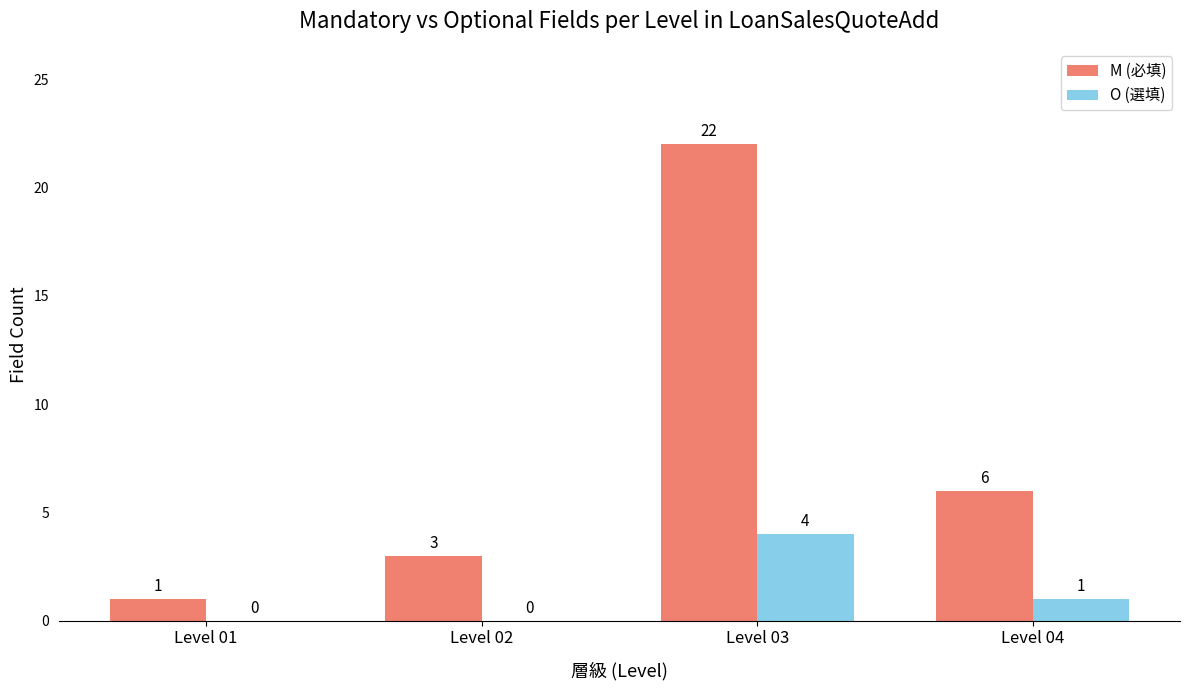

How many groups of bars are there?

4